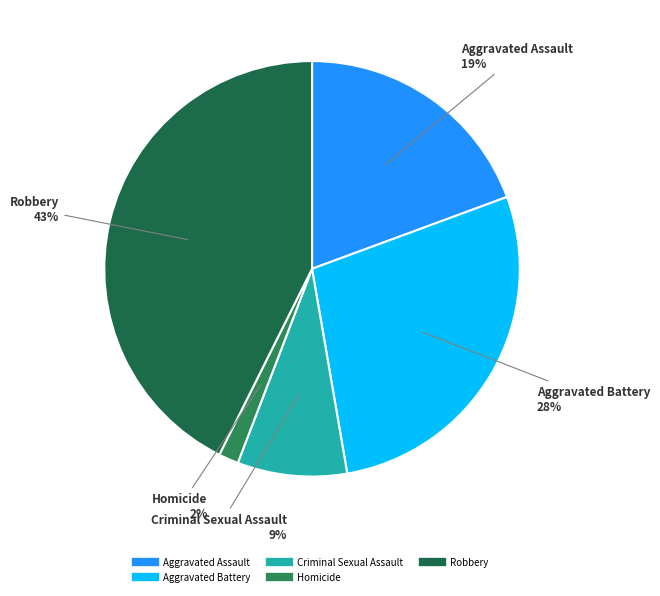

To the nearest percent, what is the combined percentage of Aggravated Assault and Aggravated Battery?

47%